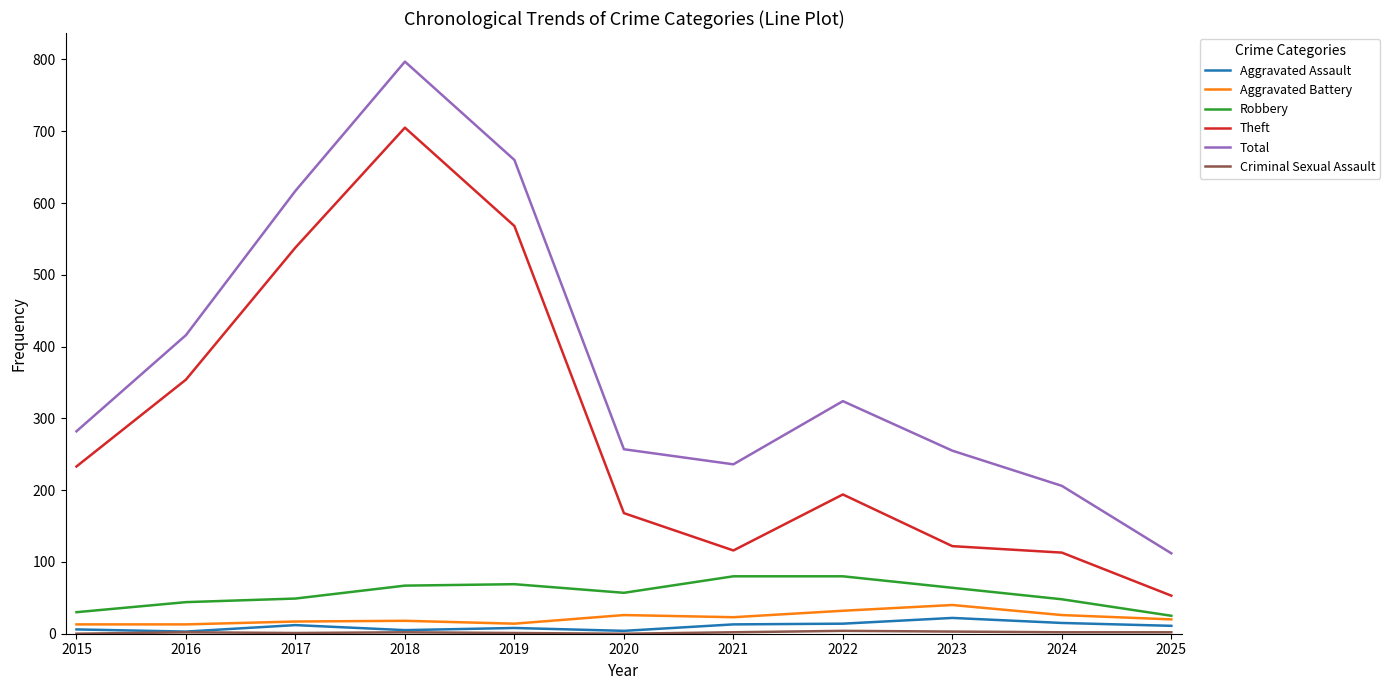

The value of Robbery at 2023 is 64. True or false?

True